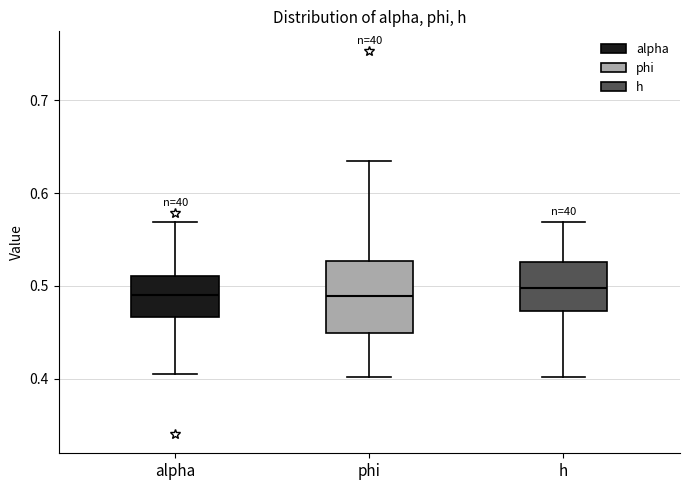

Where does the median line of the box for h sit on the y-axis? The values are not printed on the chart, so give them approximately, as read against the axis.

0.50